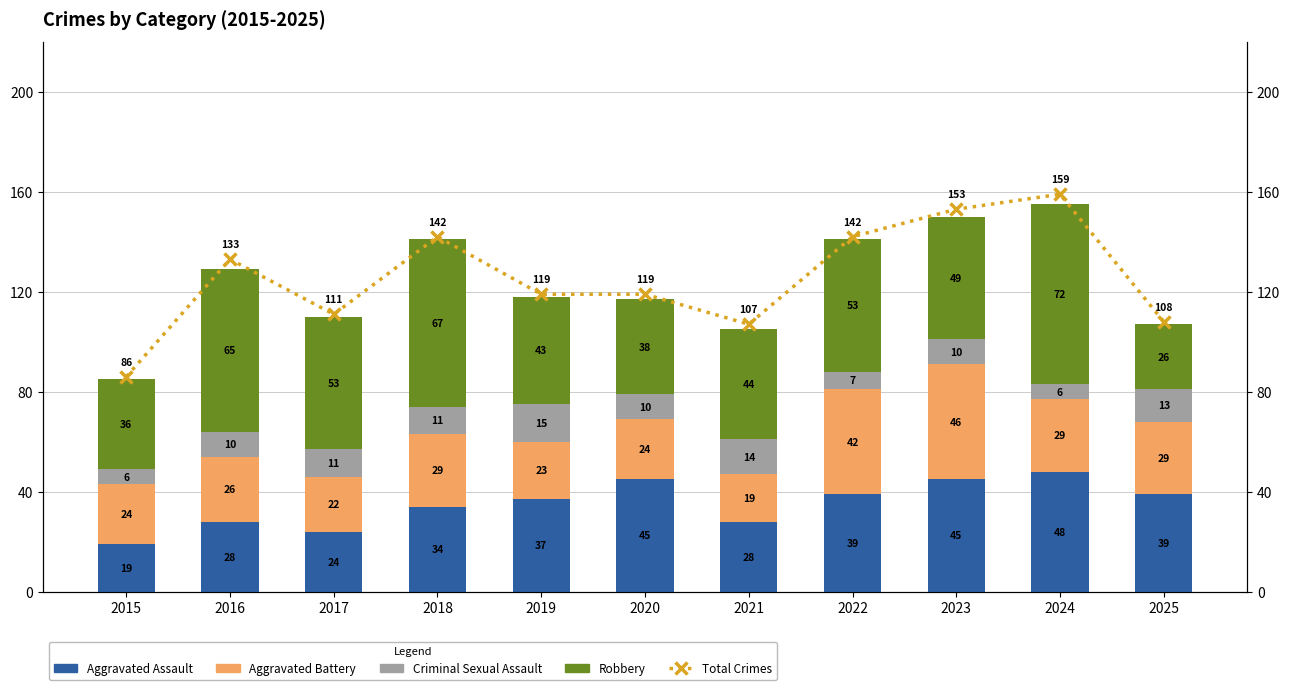

Reading left to right, extract all data points from this chart.

Aggravated Assault: 19	28	24	34	37	45	28	39	45	48	39
Aggravated Battery: 24	26	22	29	23	24	19	42	46	29	29
Criminal Sexual Assault: 6	10	11	11	15	10	14	7	10	6	13
Robbery: 36	65	53	67	43	38	44	53	49	72	26
Total Crimes: 86	133	111	142	119	119	107	142	153	159	108